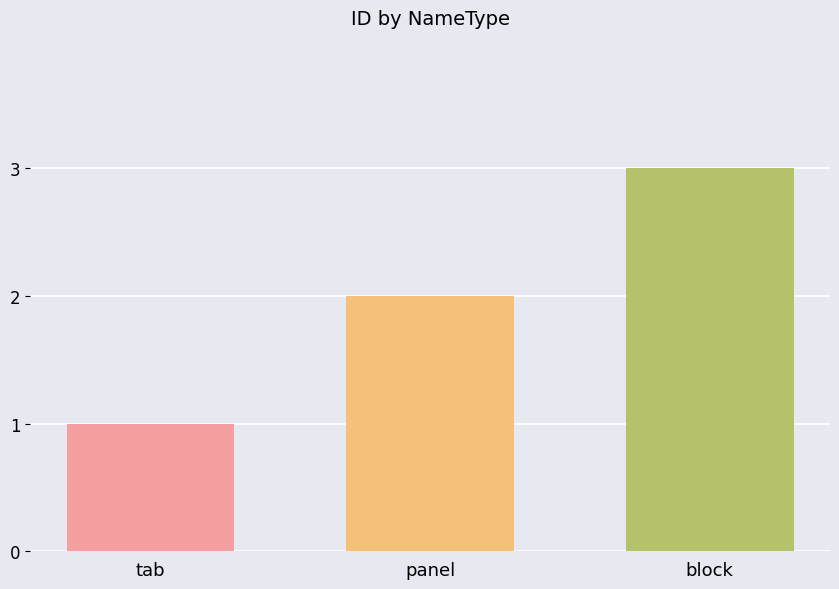

How many values are below 2?

1